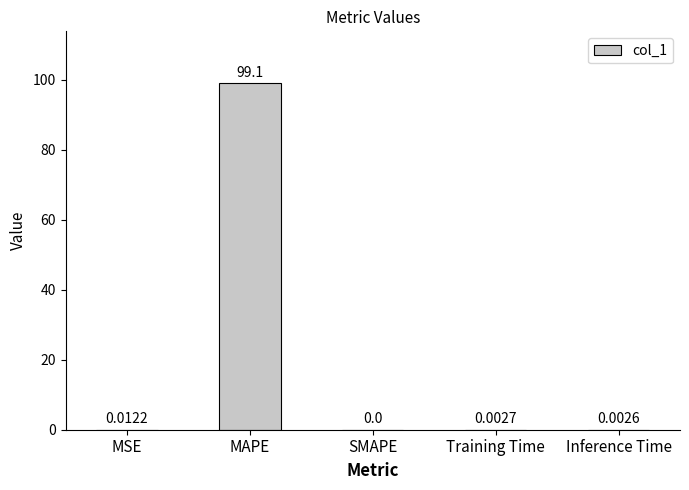

Does the chart contain stacked bars?

No